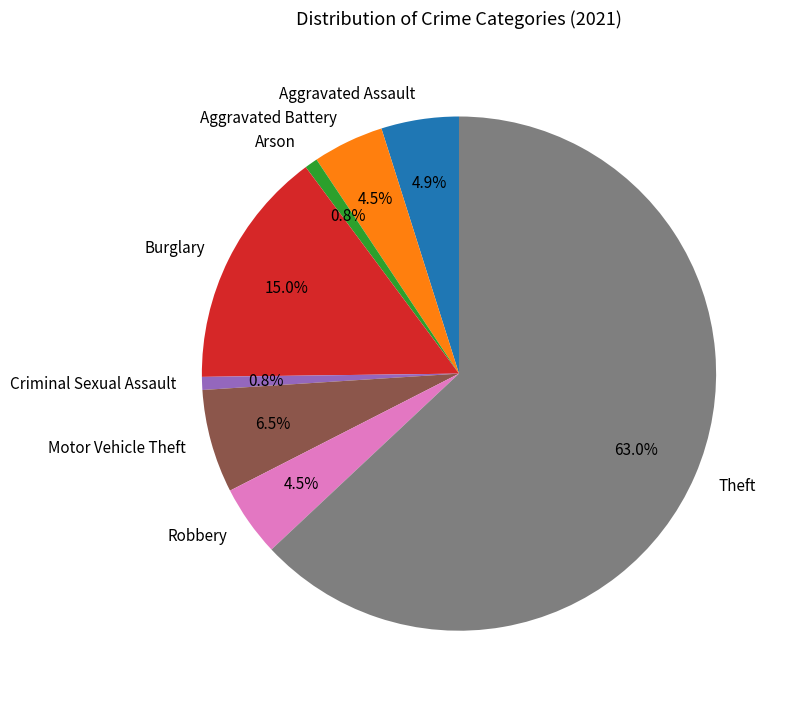

How many slices are in this pie chart?

8